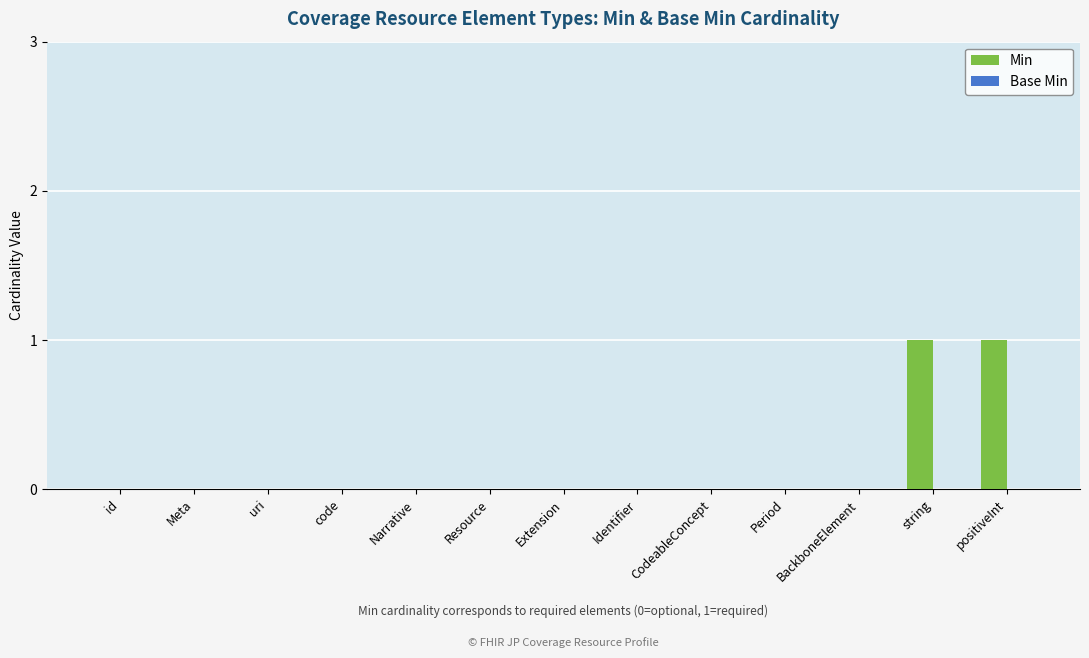

Which has a higher value, BackboneElement or string?

string